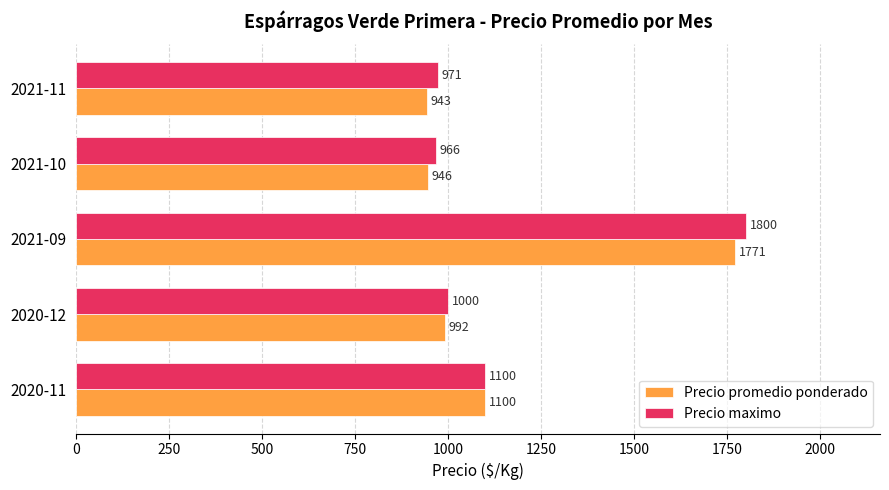

True or false: Precio maximo has a value of 1800.0 at 2021-09.

True